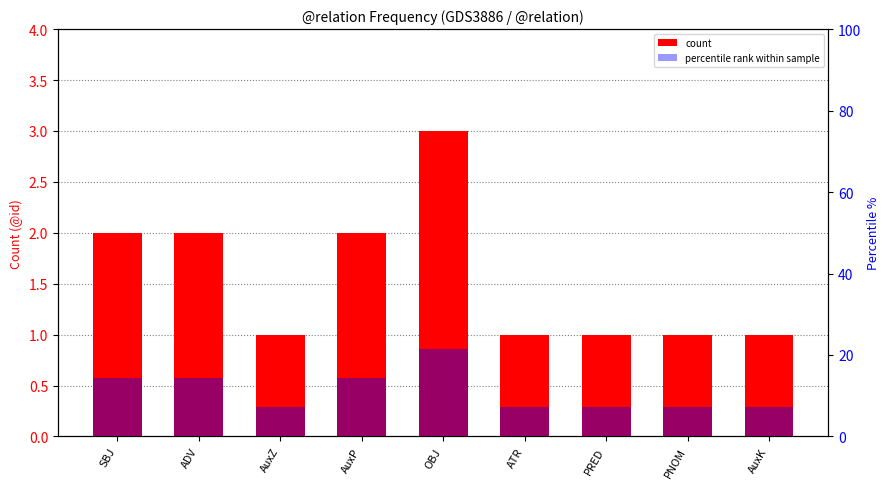

Reading left to right, list all the values displayed in this chart.

count: SBJ=2.0	ADV=2.0	AuxZ=1.0	AuxP=2.0	OBJ=3.0	ATR=1.0	PRED=1.0	PNOM=1.0	AuxK=1.0
percentile rank within sample: SBJ=14.3	ADV=14.3	AuxZ=7.1	AuxP=14.3	OBJ=21.4	ATR=7.1	PRED=7.1	PNOM=7.1	AuxK=7.1